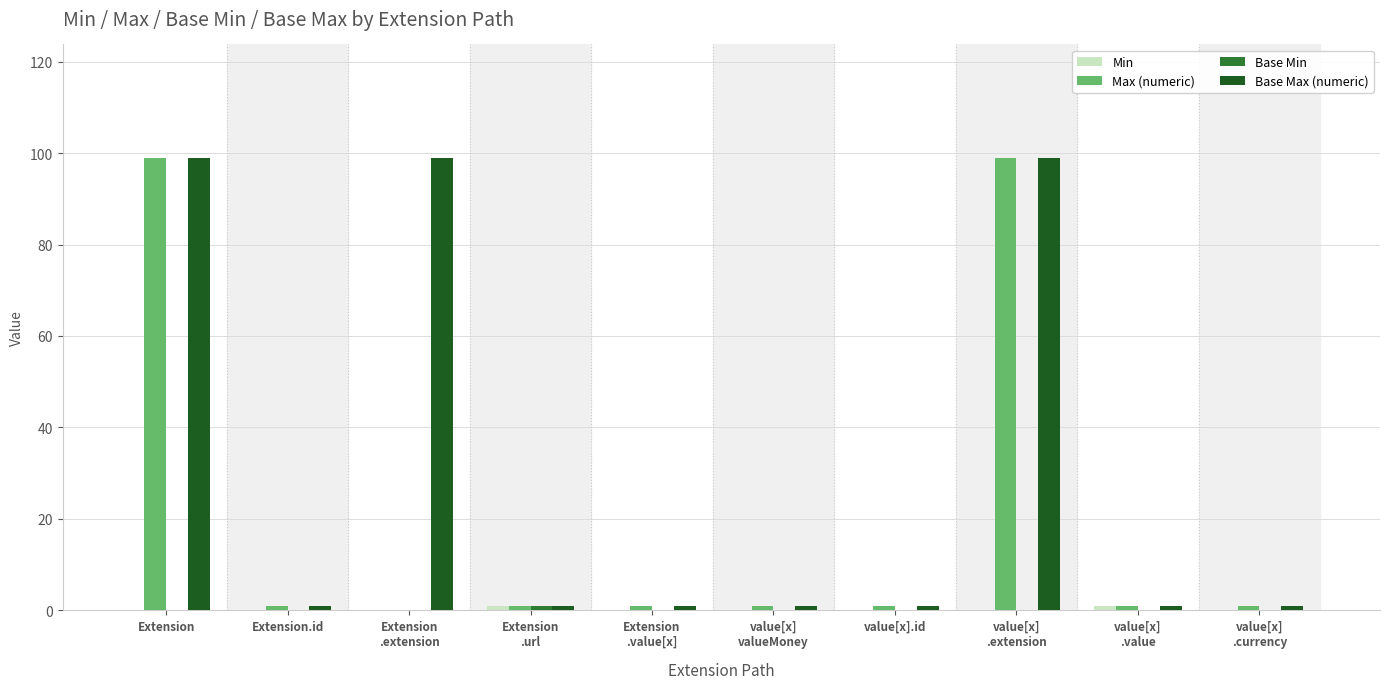

What is the total value across all series at value[x]
.extension?

198